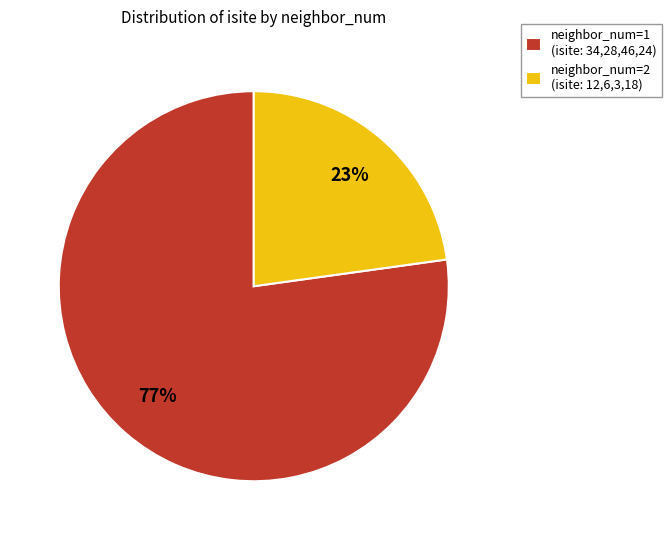

To the nearest percent, what is the combined percentage of neighbor_num=2 (isite: 12,6,3,18) and neighbor_num=1 (isite: 34,28,46,24)?

100%